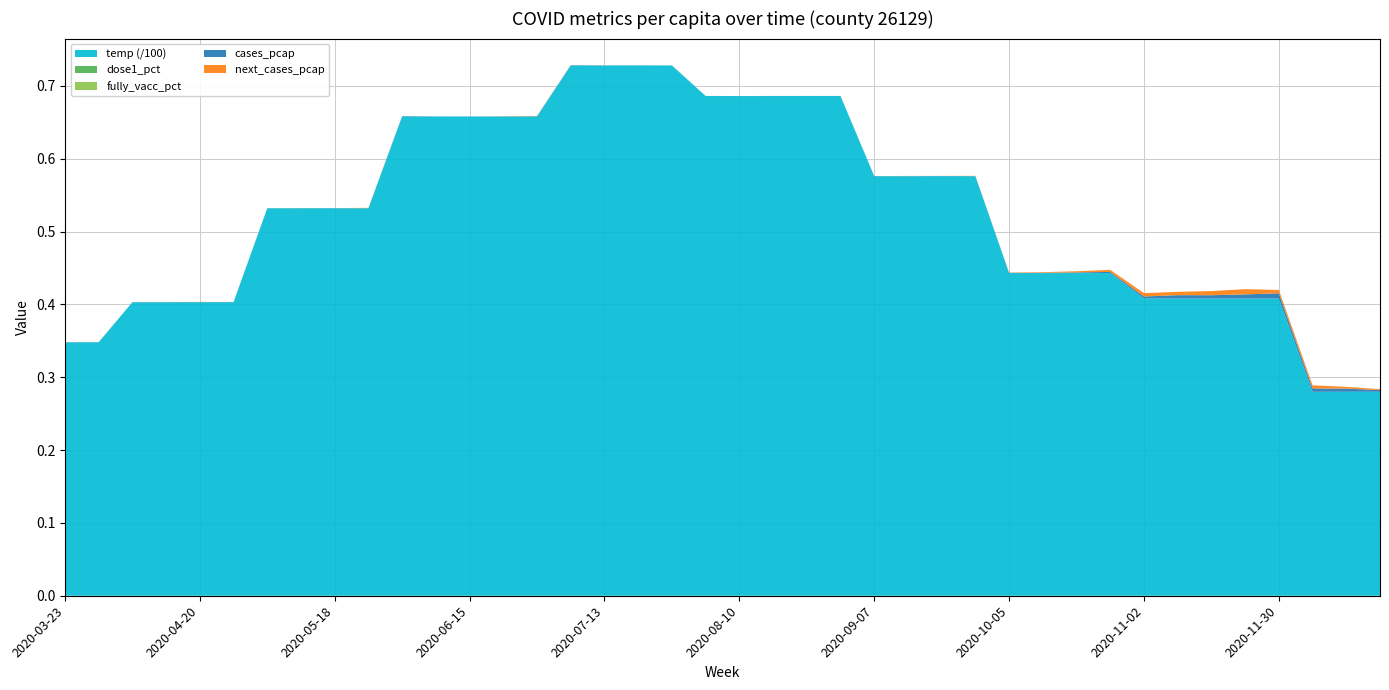

Reading left to right, list all the values displayed in this chart.

cases_pcap: 2020-03-23=0.0	2020-03-30=0.0	2020-04-06=0.0	2020-04-13=0.0	2020-04-20=0.0	2020-04-27=0.0	2020-05-04=0.0	2020-05-11=0.0	2020-05-18=0.0	2020-05-25=0.0	2020-06-01=0.0	2020-06-08=0.0	2020-06-15=0.0	2020-06-22=0.0	2020-06-29=0.0	2020-07-06=0.0	2020-07-13=0.0	2020-07-20=0.0	2020-07-27=0.0	2020-08-03=0.0	2020-08-10=0.0	2020-08-17=0.0	2020-08-24=0.0	2020-08-31=0.0	2020-09-07=0.0	2020-09-14=0.0	2020-09-21=0.0	2020-09-28=0.0	2020-10-05=0.0	2020-10-12=0.0	2020-10-19=0.0	2020-10-26=0.0	2020-11-02=0.0	2020-11-09=0.0	2020-11-16=0.0	2020-11-23=0.0	2020-11-30=0.0	2020-12-07=0.0	2020-12-14=0.0	2020-12-21=0.0
next_cases_pcap: 2020-03-23=0.0	2020-03-30=0.0	2020-04-06=0.0	2020-04-13=0.0	2020-04-20=0.0	2020-04-27=0.0	2020-05-04=0.0	2020-05-11=0.0	2020-05-18=0.0	2020-05-25=0.0	2020-06-01=0.0	2020-06-08=0.0	2020-06-15=0.0	2020-06-22=0.0	2020-06-29=0.0	2020-07-06=0.0	2020-07-13=0.0	2020-07-20=0.0	2020-07-27=0.0	2020-08-03=0.0	2020-08-10=0.0	2020-08-17=0.0	2020-08-24=0.0	2020-08-31=0.0	2020-09-07=0.0	2020-09-14=0.0	2020-09-21=0.0	2020-09-28=0.0	2020-10-05=0.0	2020-10-12=0.0	2020-10-19=0.0	2020-10-26=0.0	2020-11-02=0.0	2020-11-09=0.0	2020-11-16=0.0	2020-11-23=0.0	2020-11-30=0.0	2020-12-07=0.0	2020-12-14=0.0	2020-12-21=0.0
dose1_pct: 2020-03-23=0.0	2020-03-30=0.0	2020-04-06=0.0	2020-04-13=0.0	2020-04-20=0.0	2020-04-27=0.0	2020-05-04=0.0	2020-05-11=0.0	2020-05-18=0.0	2020-05-25=0.0	2020-06-01=0.0	2020-06-08=0.0	2020-06-15=0.0	2020-06-22=0.0	2020-06-29=0.0	2020-07-06=0.0	2020-07-13=0.0	2020-07-20=0.0	2020-07-27=0.0	2020-08-03=0.0	2020-08-10=0.0	2020-08-17=0.0	2020-08-24=0.0	2020-08-31=0.0	2020-09-07=0.0	2020-09-14=0.0	2020-09-21=0.0	2020-09-28=0.0	2020-10-05=0.0	2020-10-12=0.0	2020-10-19=0.0	2020-10-26=0.0	2020-11-02=0.0	2020-11-09=0.0	2020-11-16=0.0	2020-11-23=0.0	2020-11-30=0.0	2020-12-07=0.0	2020-12-14=0.0	2020-12-21=0.0
fully_vacc_pct: 2020-03-23=0.0	2020-03-30=0.0	2020-04-06=0.0	2020-04-13=0.0	2020-04-20=0.0	2020-04-27=0.0	2020-05-04=0.0	2020-05-11=0.0	2020-05-18=0.0	2020-05-25=0.0	2020-06-01=0.0	2020-06-08=0.0	2020-06-15=0.0	2020-06-22=0.0	2020-06-29=0.0	2020-07-06=0.0	2020-07-13=0.0	2020-07-20=0.0	2020-07-27=0.0	2020-08-03=0.0	2020-08-10=0.0	2020-08-17=0.0	2020-08-24=0.0	2020-08-31=0.0	2020-09-07=0.0	2020-09-14=0.0	2020-09-21=0.0	2020-09-28=0.0	2020-10-05=0.0	2020-10-12=0.0	2020-10-19=0.0	2020-10-26=0.0	2020-11-02=0.0	2020-11-09=0.0	2020-11-16=0.0	2020-11-23=0.0	2020-11-30=0.0	2020-12-07=0.0	2020-12-14=0.0	2020-12-21=0.0
temp: 2020-03-23=34.8	2020-03-30=34.8	2020-04-06=40.3	2020-04-13=40.3	2020-04-20=40.3	2020-04-27=40.3	2020-05-04=53.2	2020-05-11=53.2	2020-05-18=53.2	2020-05-25=53.2	2020-06-01=65.8	2020-06-08=65.8	2020-06-15=65.8	2020-06-22=65.8	2020-06-29=65.8	2020-07-06=72.8	2020-07-13=72.8	2020-07-20=72.8	2020-07-27=72.8	2020-08-03=68.6	2020-08-10=68.6	2020-08-17=68.6	2020-08-24=68.6	2020-08-31=68.6	2020-09-07=57.6	2020-09-14=57.6	2020-09-21=57.6	2020-09-28=57.6	2020-10-05=44.3	2020-10-12=44.3	2020-10-19=44.3	2020-10-26=44.3	2020-11-02=40.8	2020-11-09=40.8	2020-11-16=40.8	2020-11-23=40.8	2020-11-30=40.8	2020-12-07=28.0	2020-12-14=28.0	2020-12-21=28.0